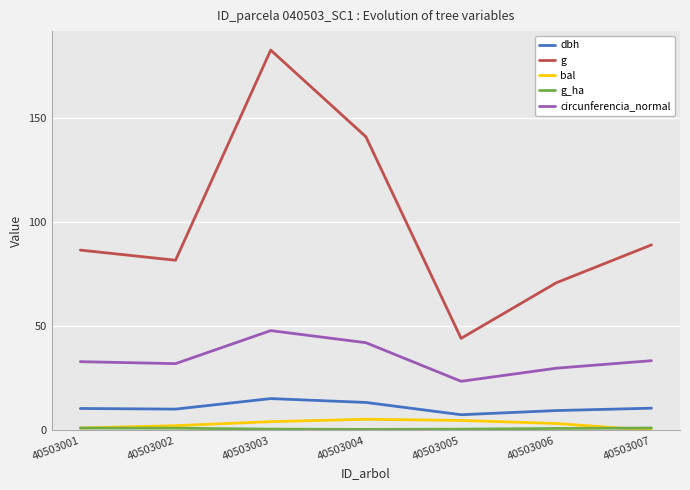

Which series has the largest range (max minus min)?

g